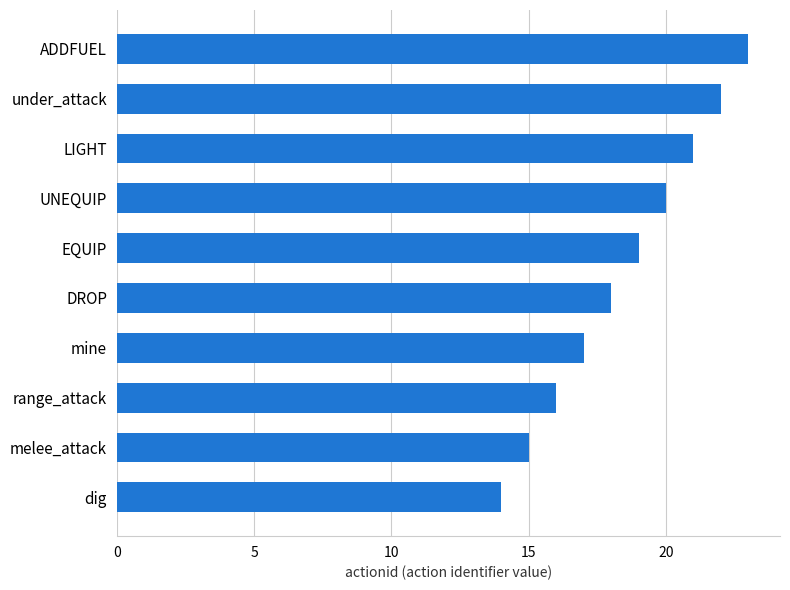

Count the number of data series in this chart.

1